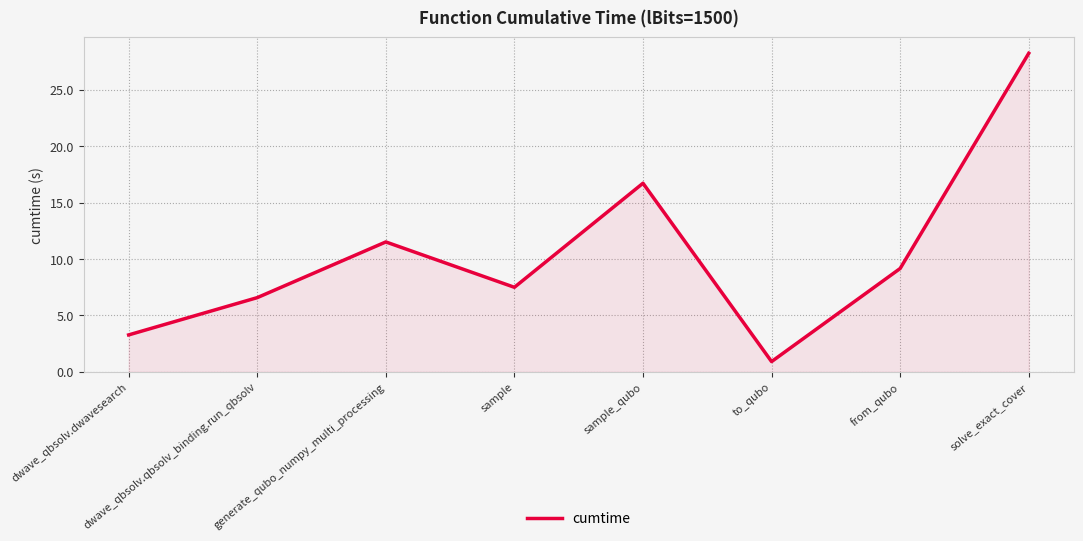

What is the sum of the values at dwave_qbsolv.qbsolv_binding.run_qbsolv and sample_qubo?

23.3